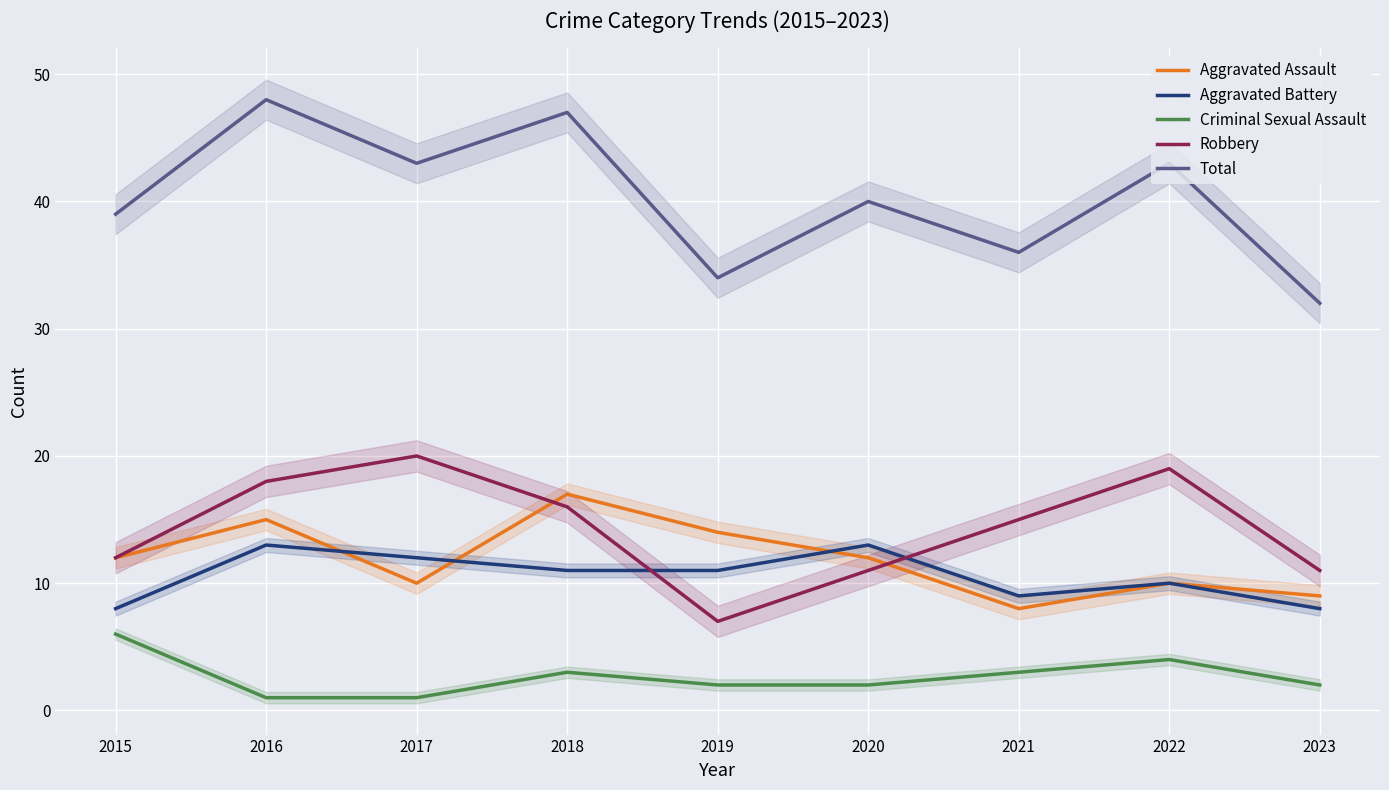

What is the sum of all Total values?

362